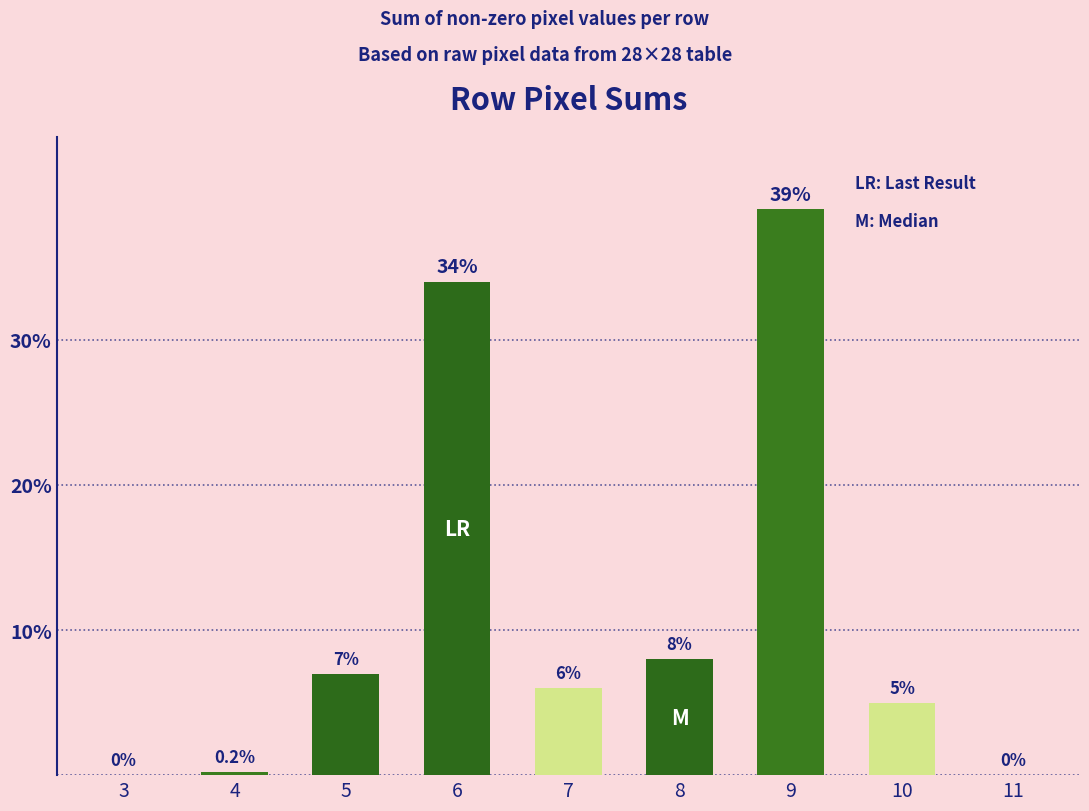

How many categories are shown in the chart?

9